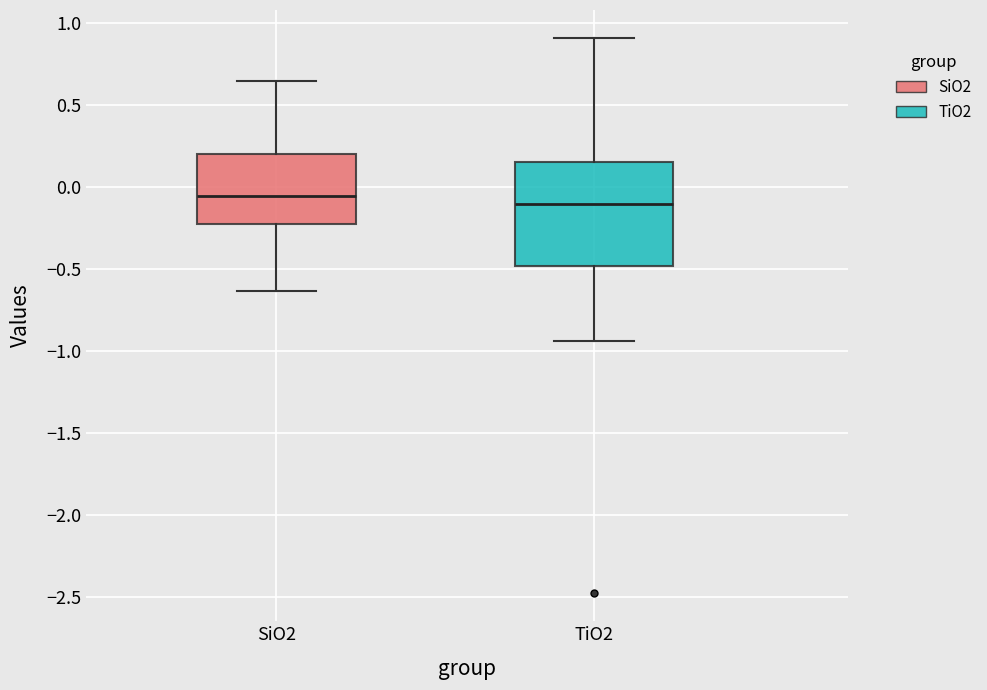

Reading left to right, read every box against the y-axis: the position of its median line, the range the box covers, and the ends of its whiskers. The values are not printed on the chart, so give them approximately, as read against the axis.

SiO2: median -0.05, box -0.20 to 0.20, whiskers -0.65 to 0.65
TiO2: median -0.10, box -0.50 to 0.15, whiskers -0.95 to 0.90